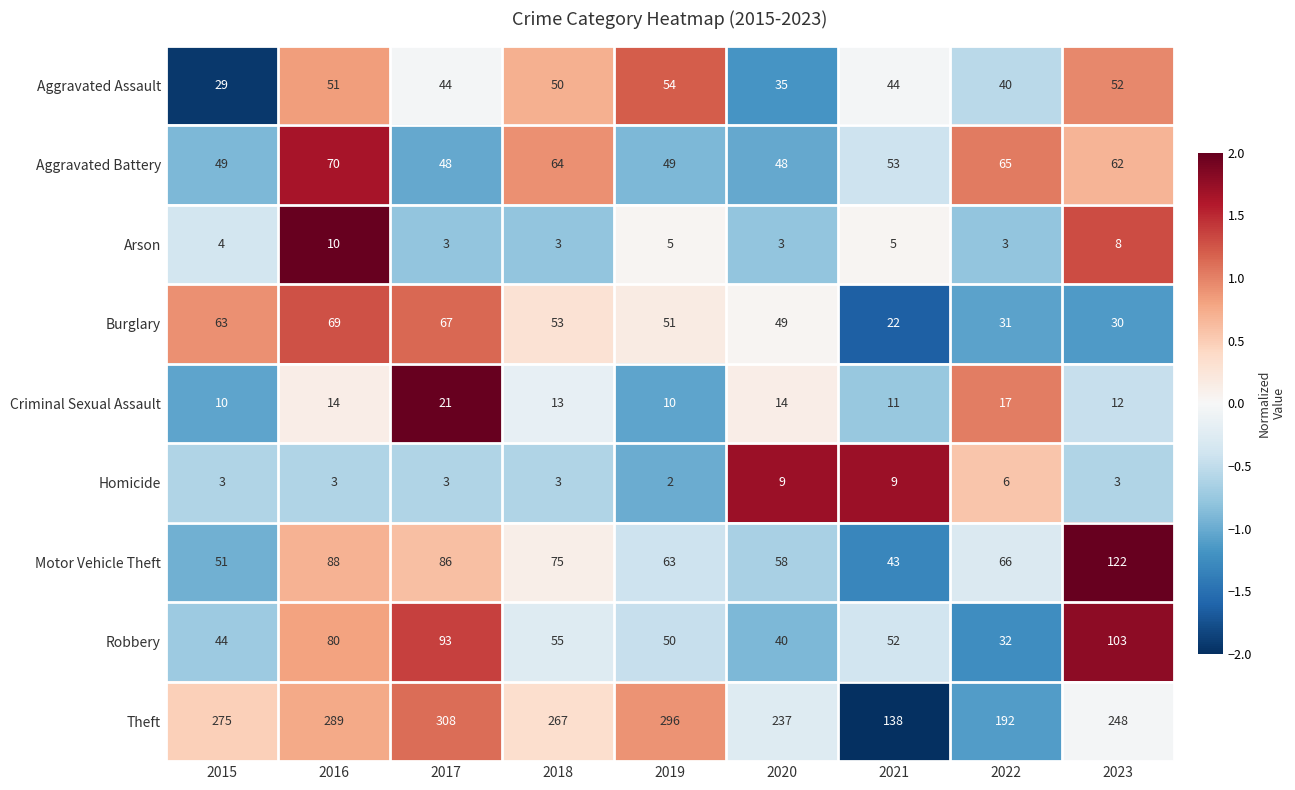

What value does the Robbery series have at 2021, to the nearest 10?

50